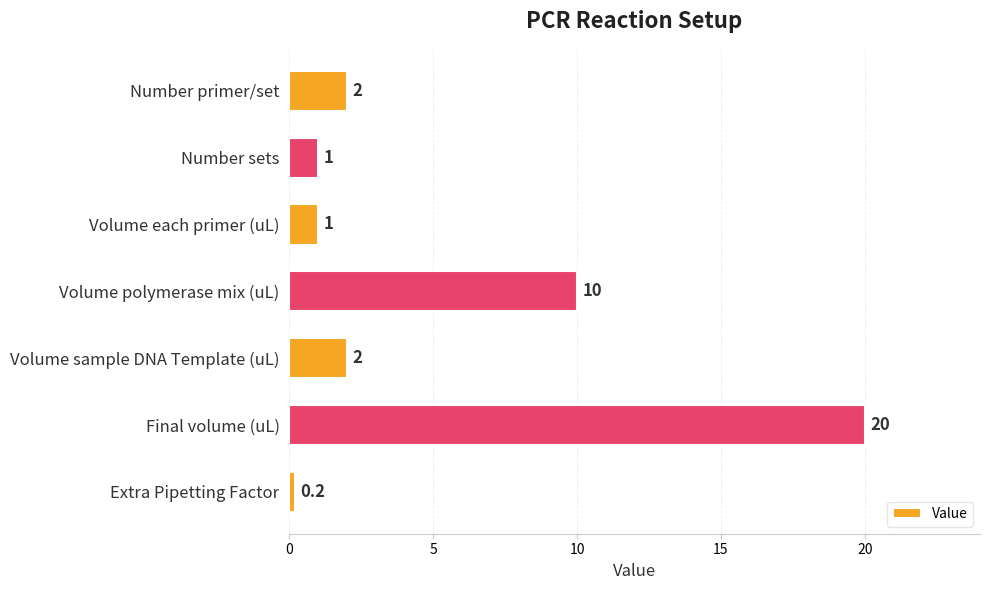

How many values are below 2?

3